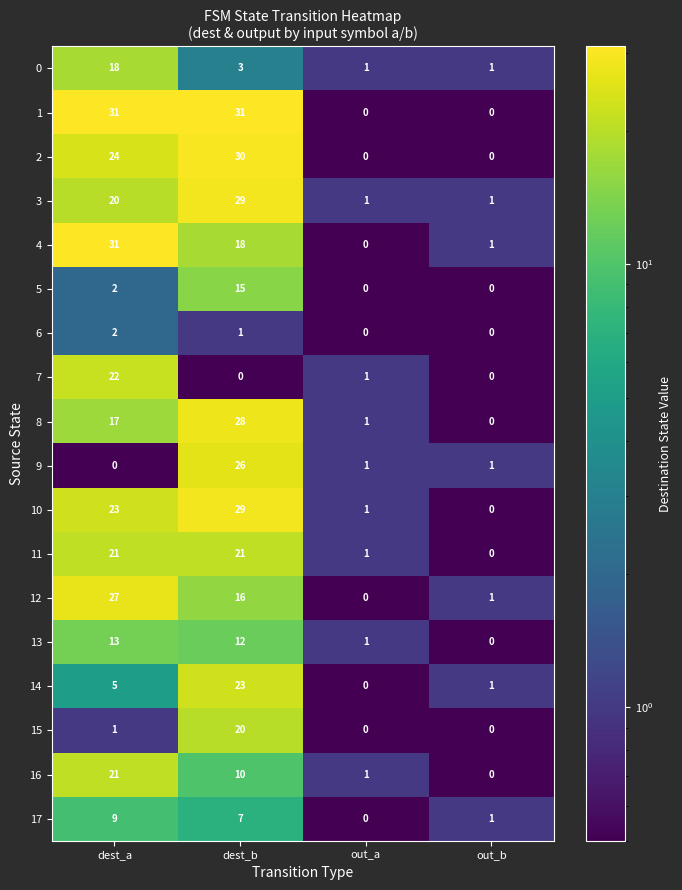

What is the sum of all 17 values?

17